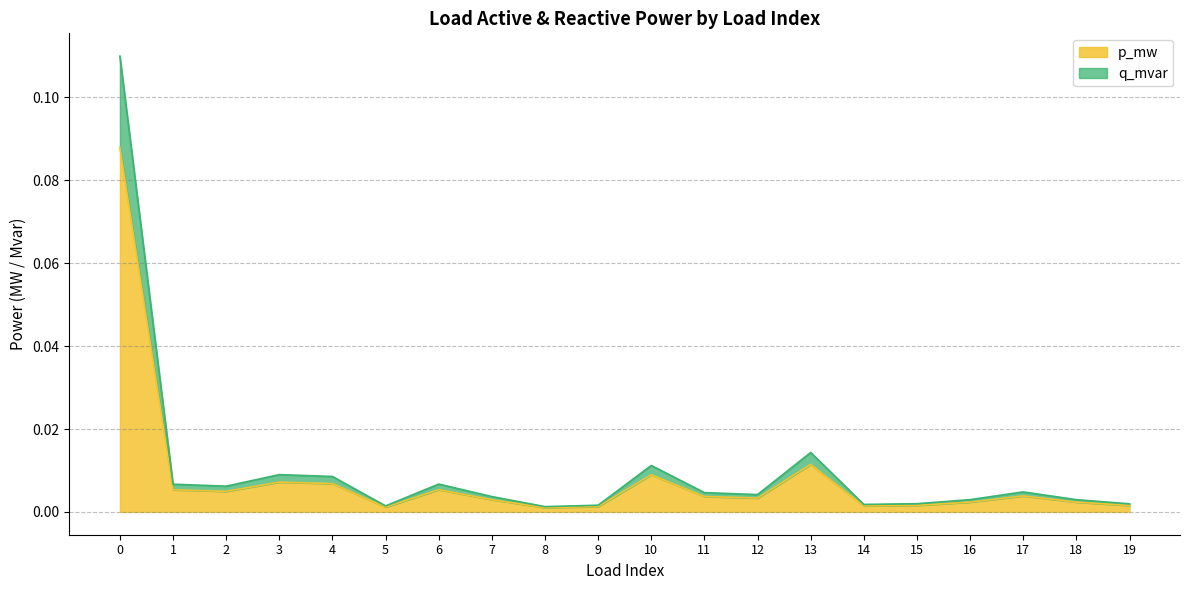

At which label is p_mw closest to 0?

8